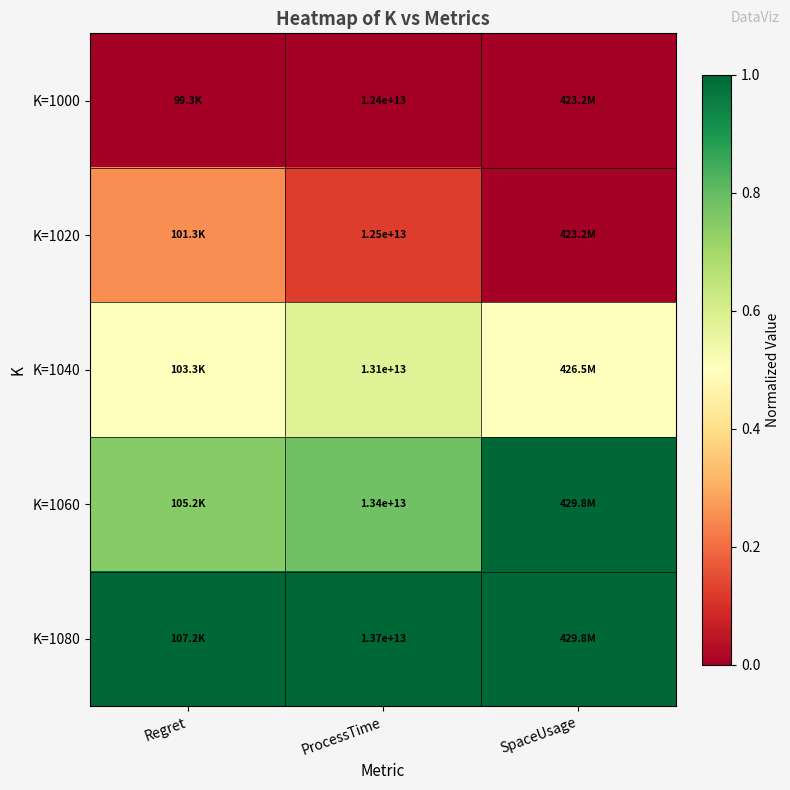

What is the difference between the maximum and minimum values in the K=1020 series?

0.3